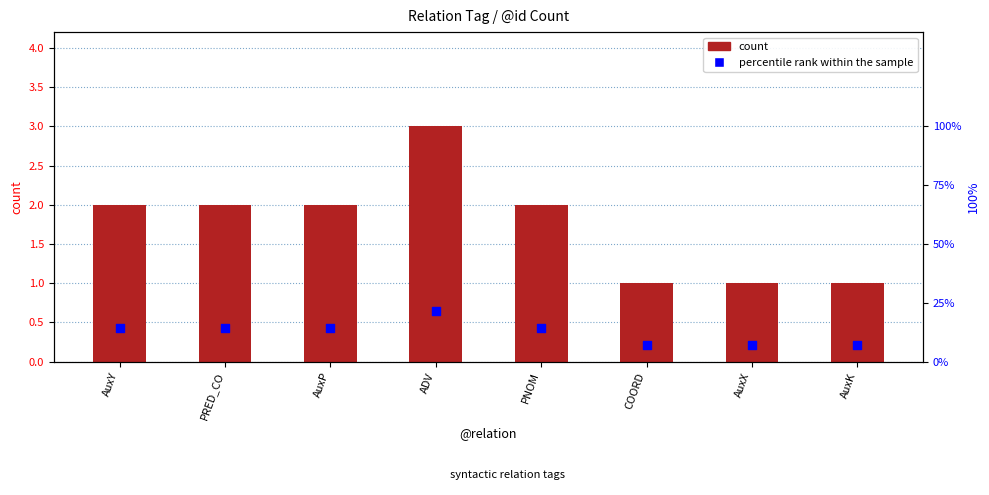

At which category is the sum across all series the highest?

ADV